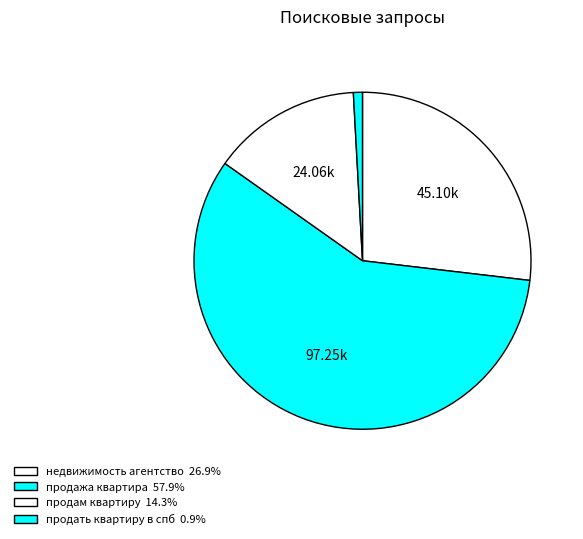

The продам квартиру slice represents 14% of the pie. True or false?

True